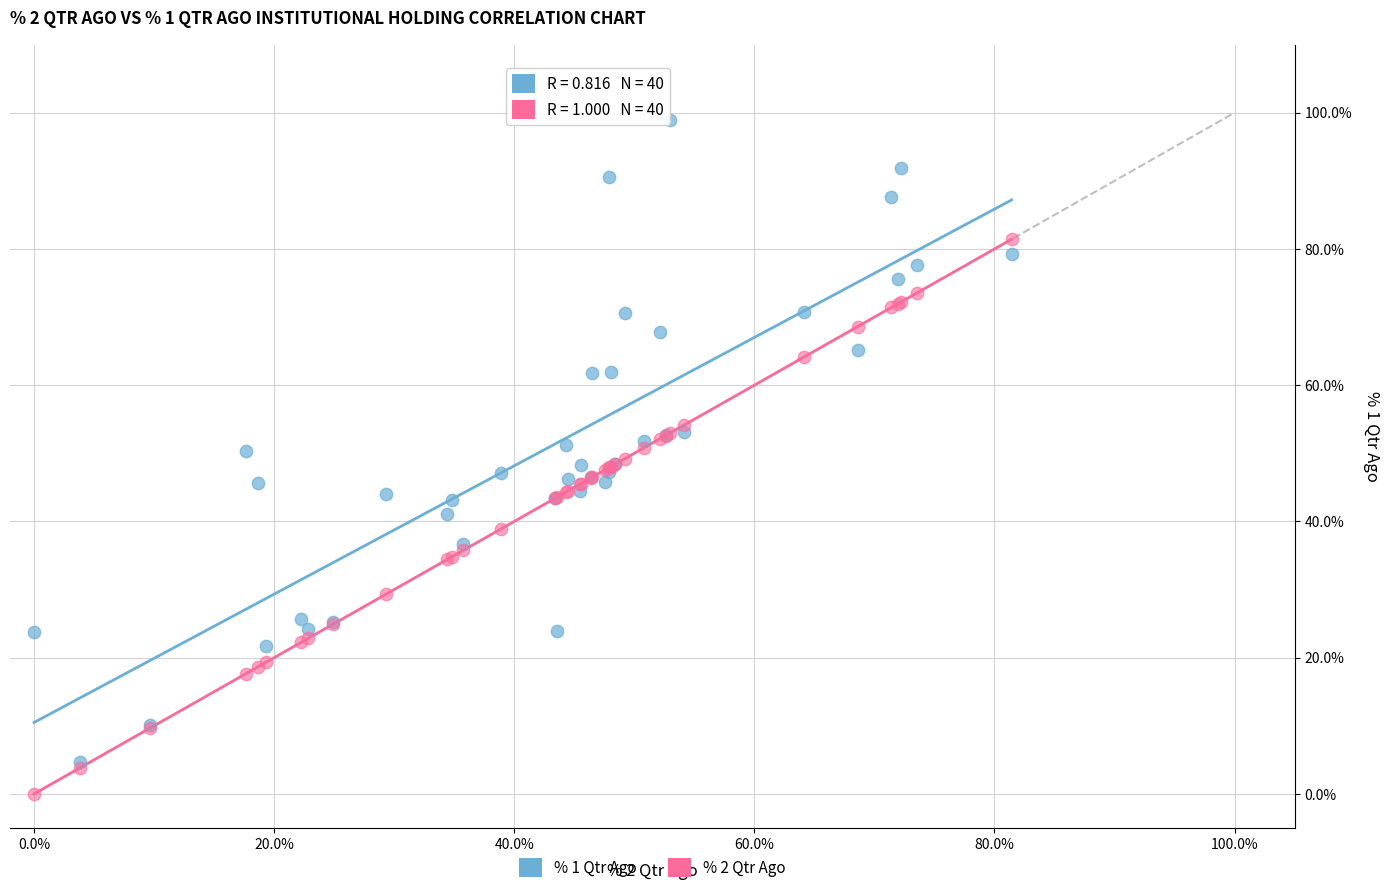

What are all the series names shown in the legend?

% 1 Qtr Ago, % 2 Qtr Ago